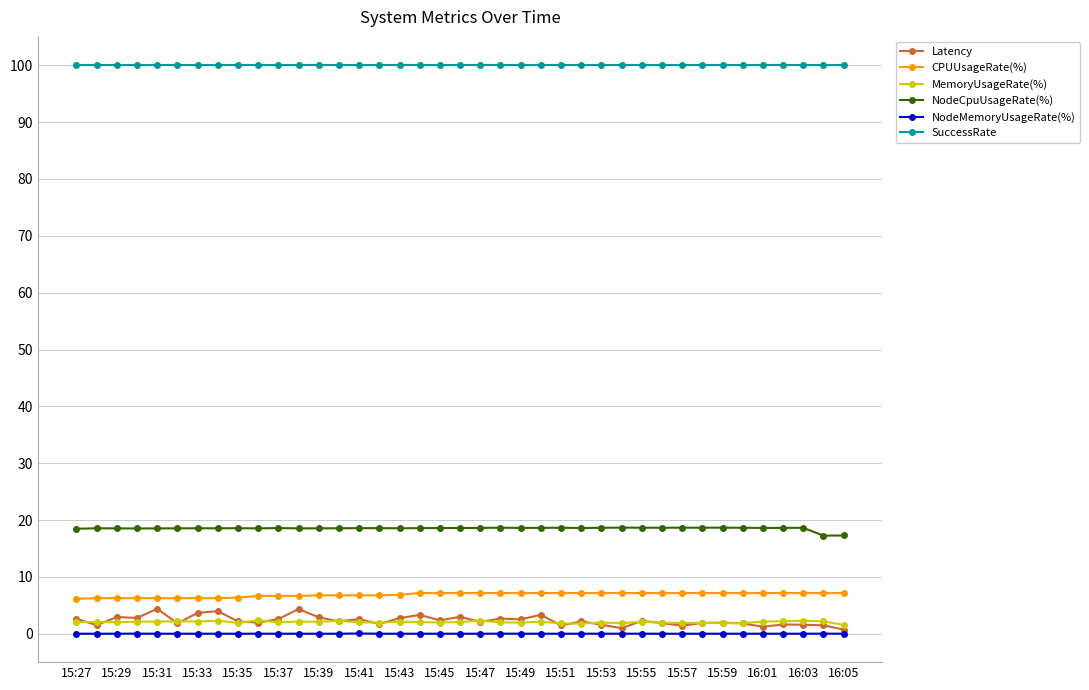

At how many categories does at least one series exceed 48?

39